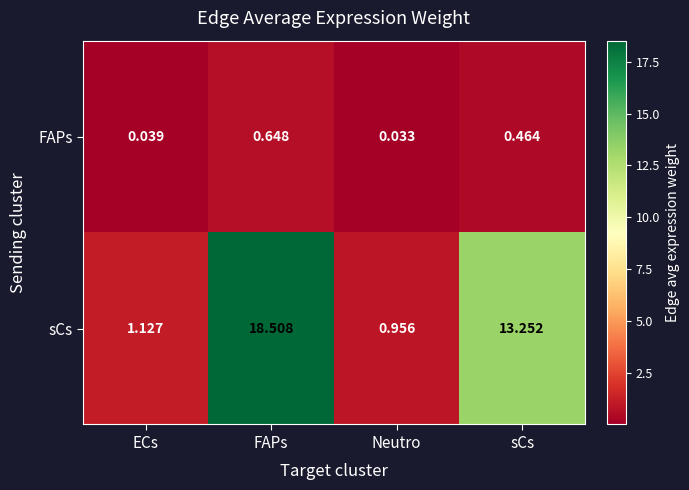

Between FAPs and sCs, which series saw the biggest shift?

sCs